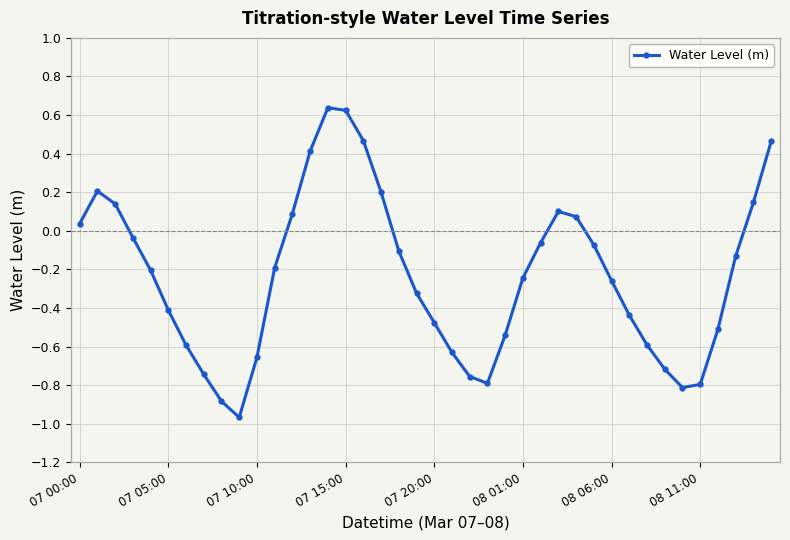

Count the number of data series in this chart.

1